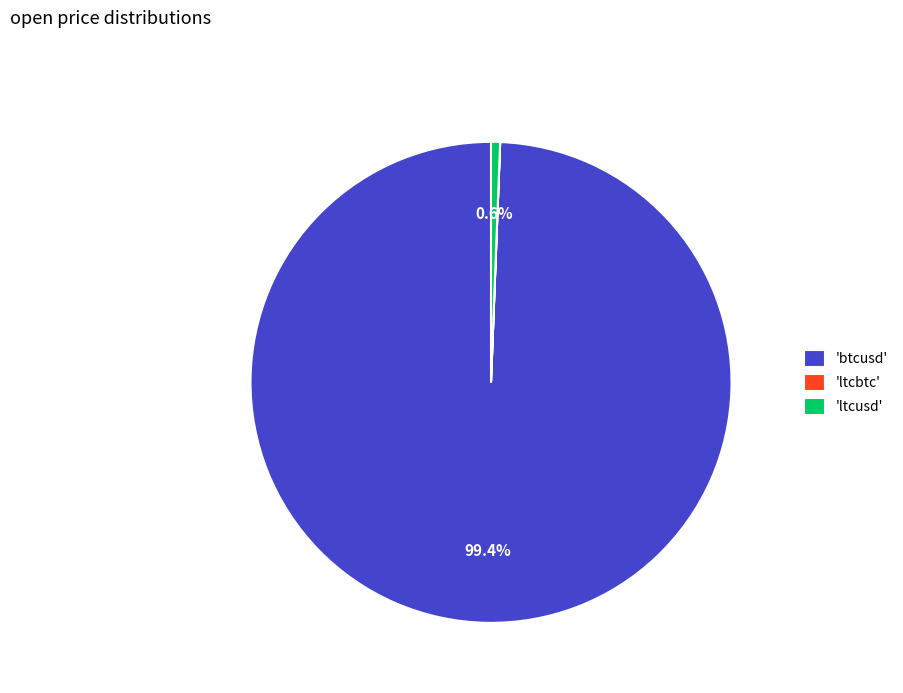

Is there any slice that represents more than half of the pie?

Yes